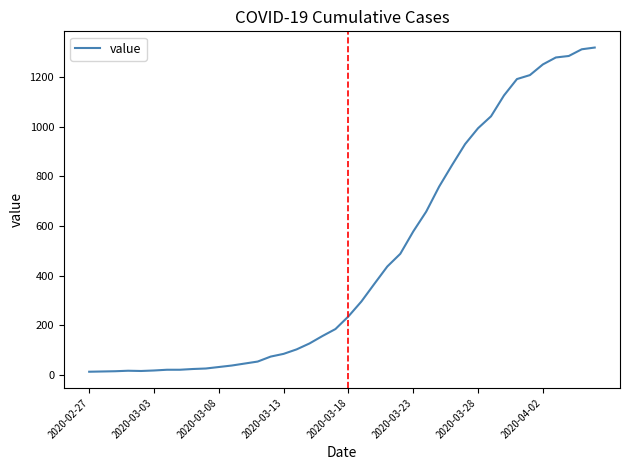

What is the difference between the maximum and minimum values?

1306